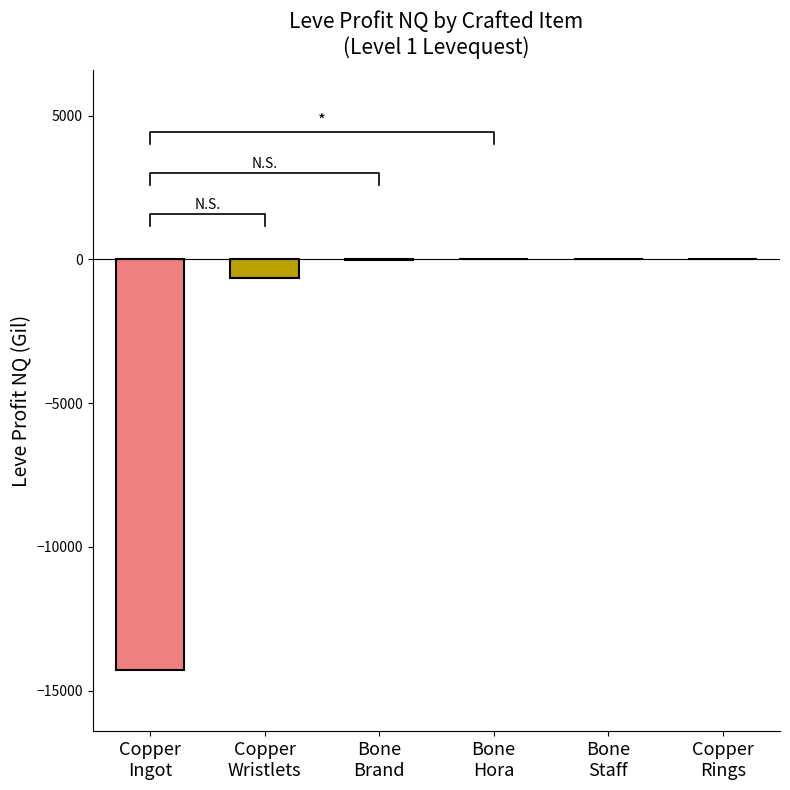

Does the chart contain any negative values?

Yes